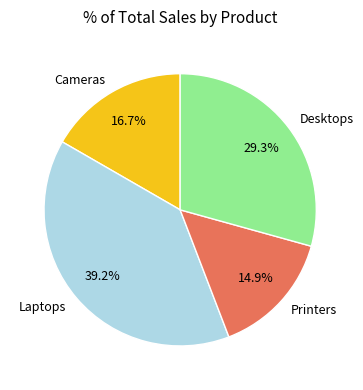

To the nearest percent, what percentage of the pie is Printers?

15%